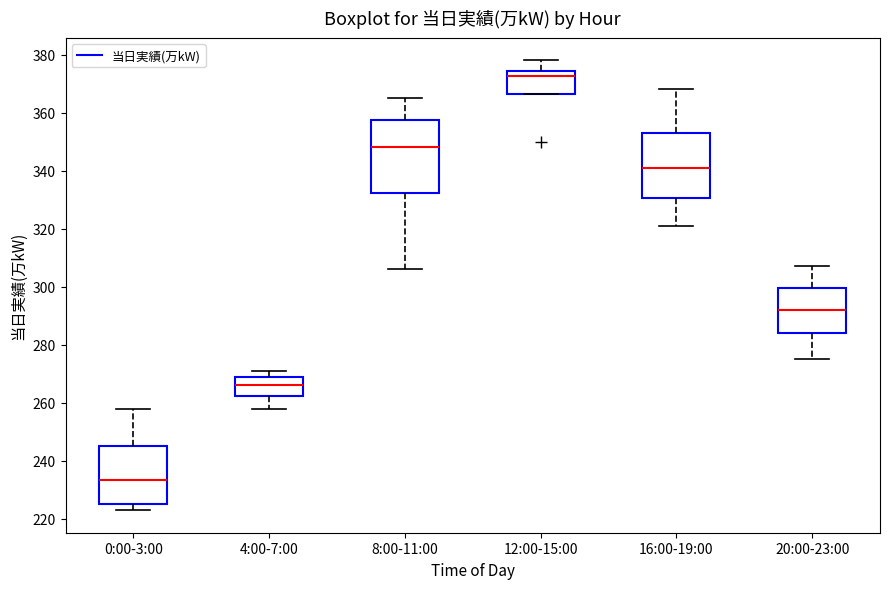

Reading left to right, read every box against the y-axis: the position of its median line, the range the box covers, and the ends of its whiskers. The values are not printed on the chart, so give them approximately, as read against the axis.

0:00-3:00: median 234, box 226 to 246, whiskers 224 to 258
4:00-7:00: median 266, box 262 to 268, whiskers 258 to 272
8:00-11:00: median 348, box 332 to 358, whiskers 306 to 366
12:00-15:00: median 372, box 366 to 374, whiskers 366 to 378
16:00-19:00: median 342, box 330 to 354, whiskers 322 to 368
20:00-23:00: median 292, box 284 to 300, whiskers 276 to 308